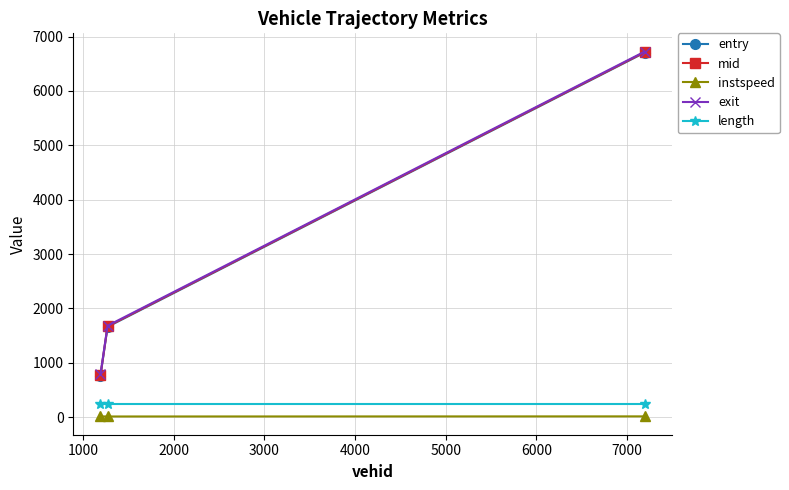

How many values in the entry series are below 1660?

1